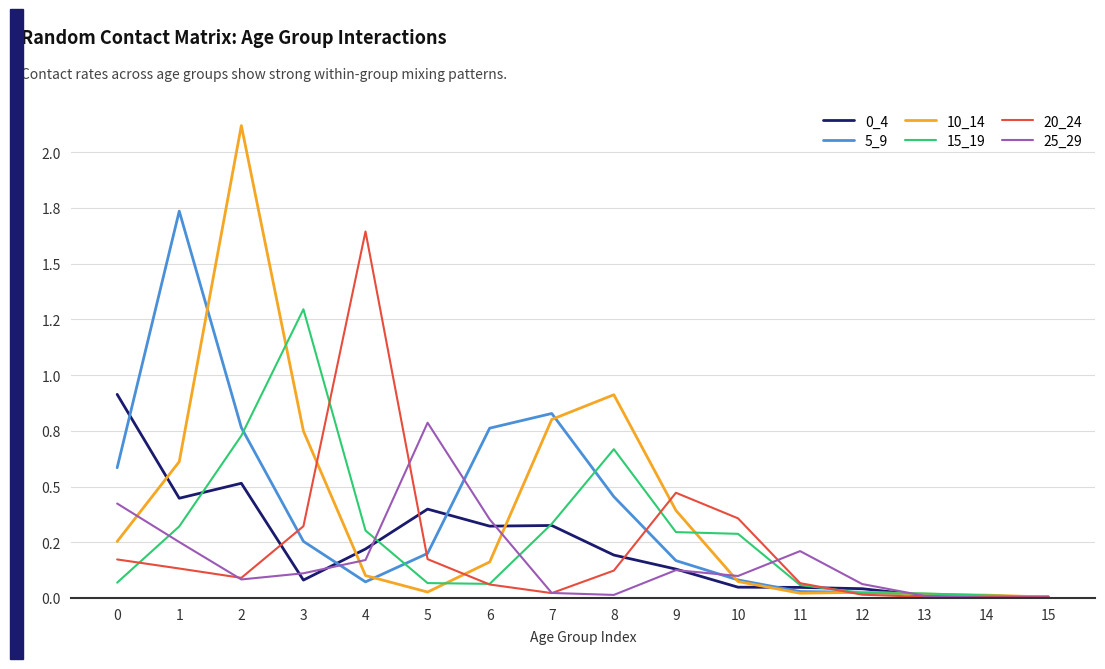

Is this an area chart (filled region under the line)?

No